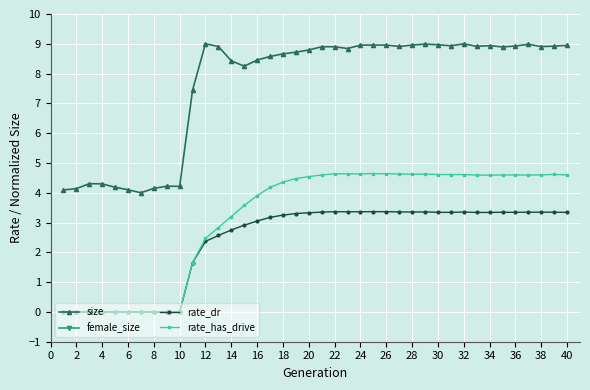

At which category does female_size reach its first local peak?

4